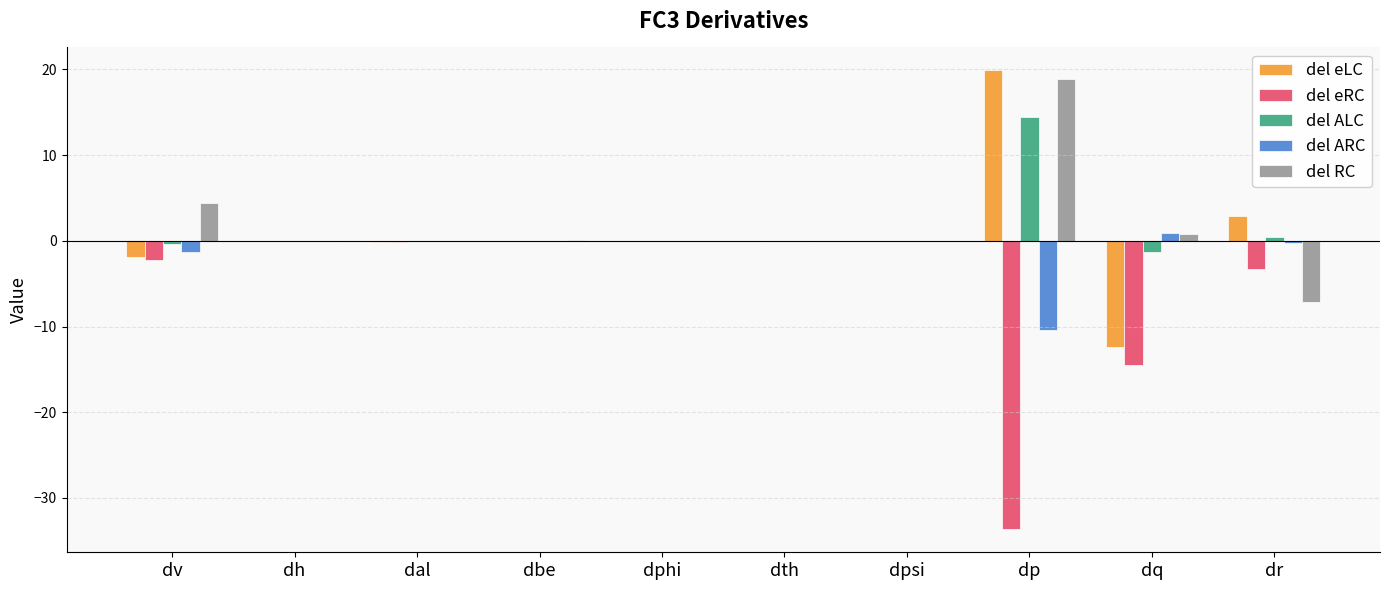

Is it true that del eLC equals -21.8 at dq?

False